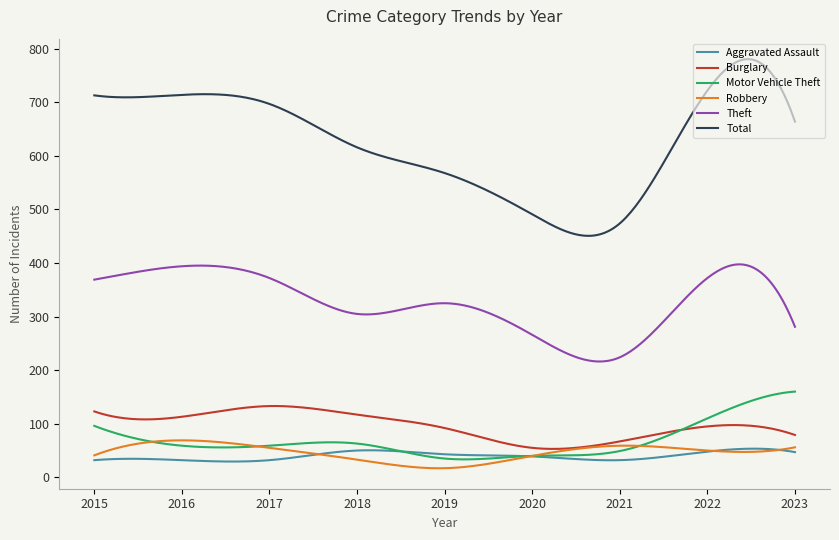

Does the chart have visible grid lines?

No